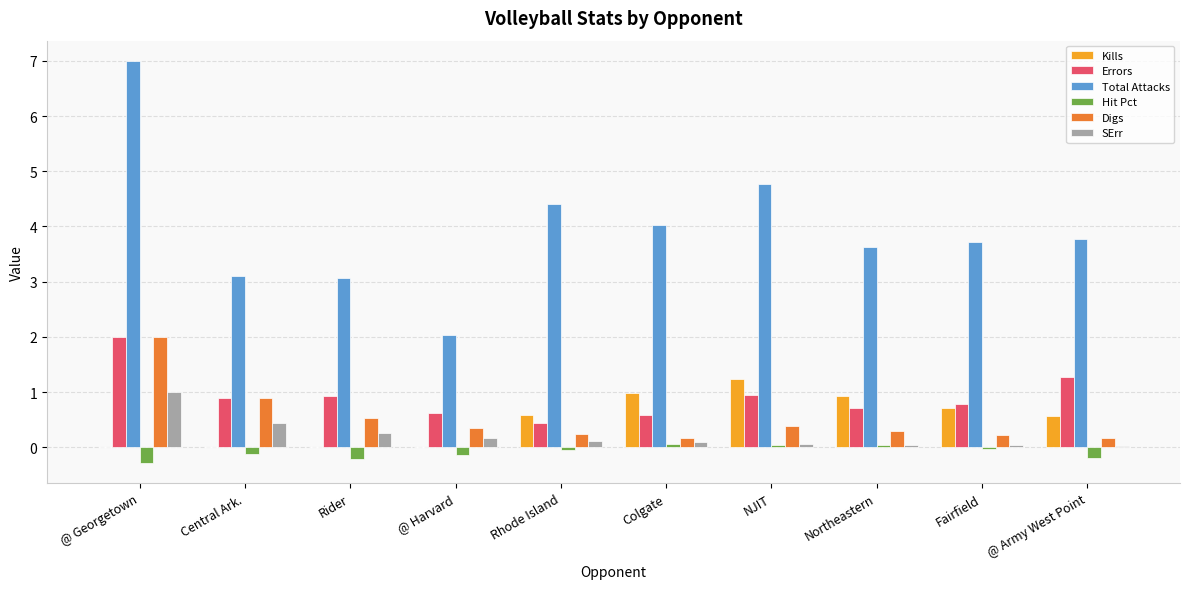

The value of Total Attacks at Colgate is 4.0. True or false?

True